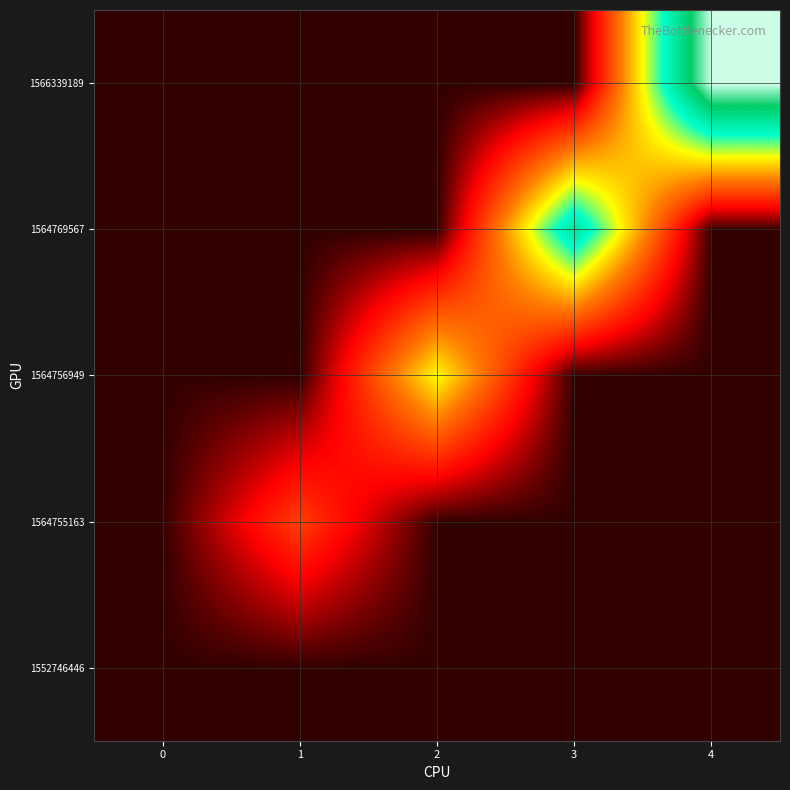

How many data points does each series have?

5